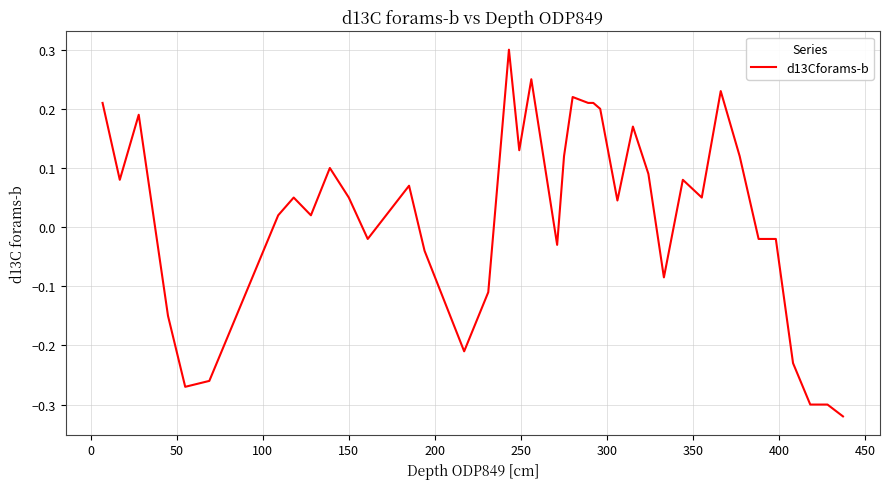

What is the difference between the maximum and minimum values?

0.6